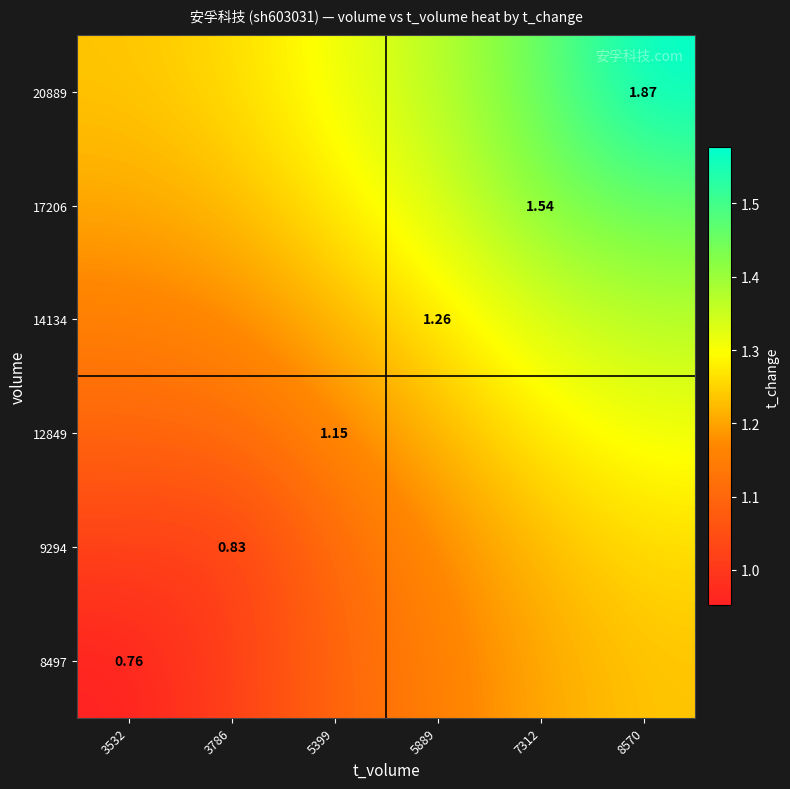

The 17206 series shows 1.8 at 3786. True or false?

False